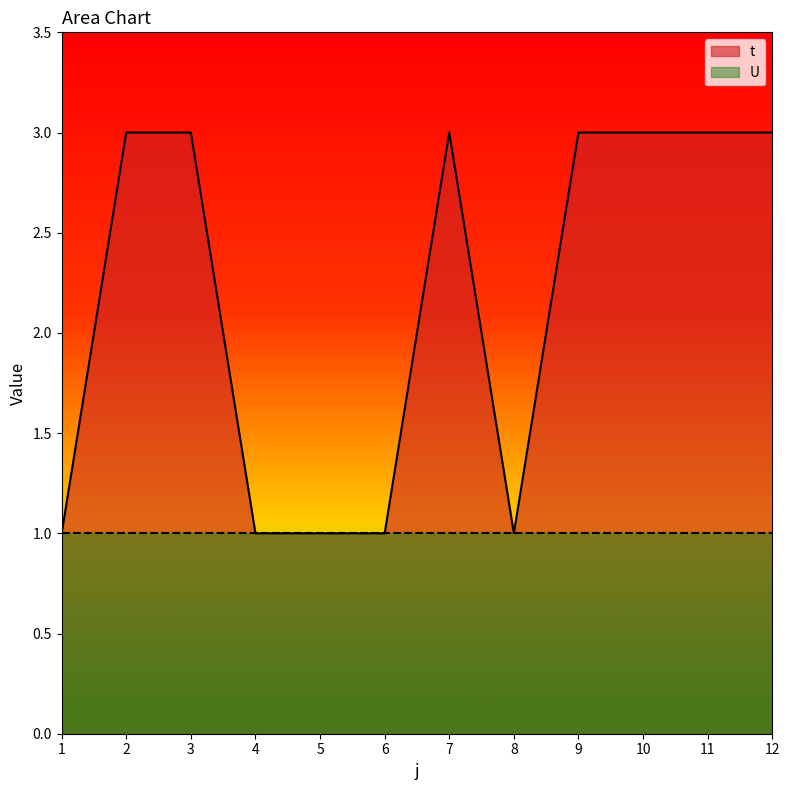

What is the value of the 10th point from the left?

3